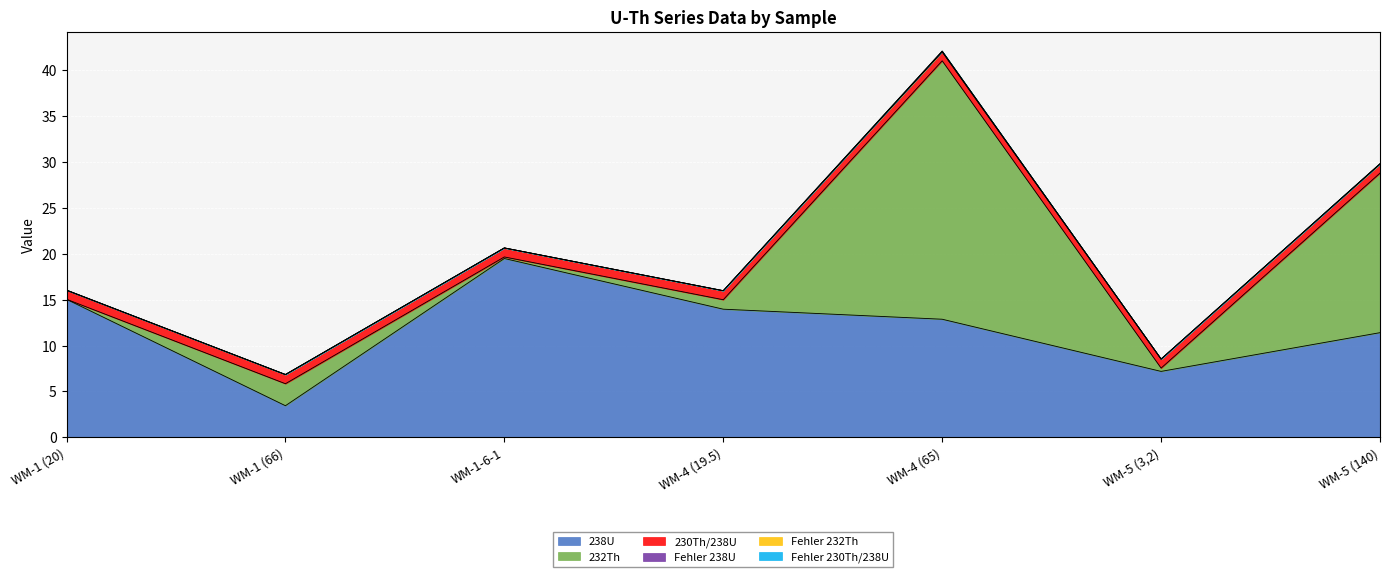

What is the label of the 4th point from the right?

WM-4 (19.5)